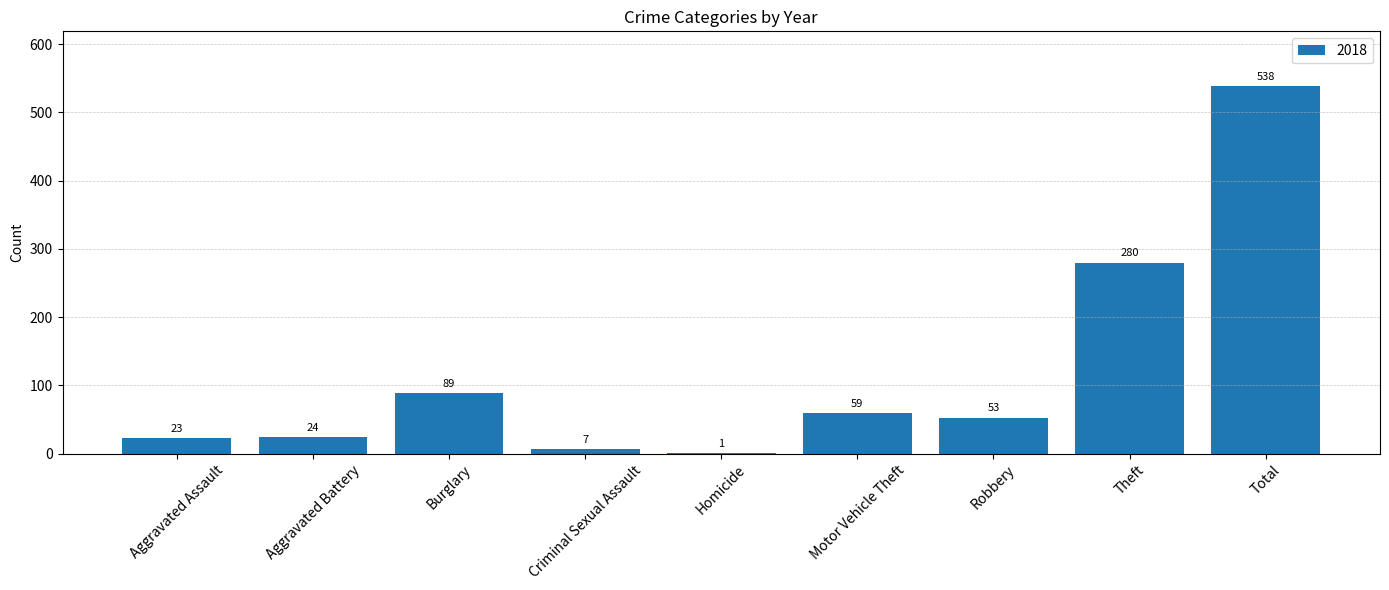

What is the sum of all values?

1074